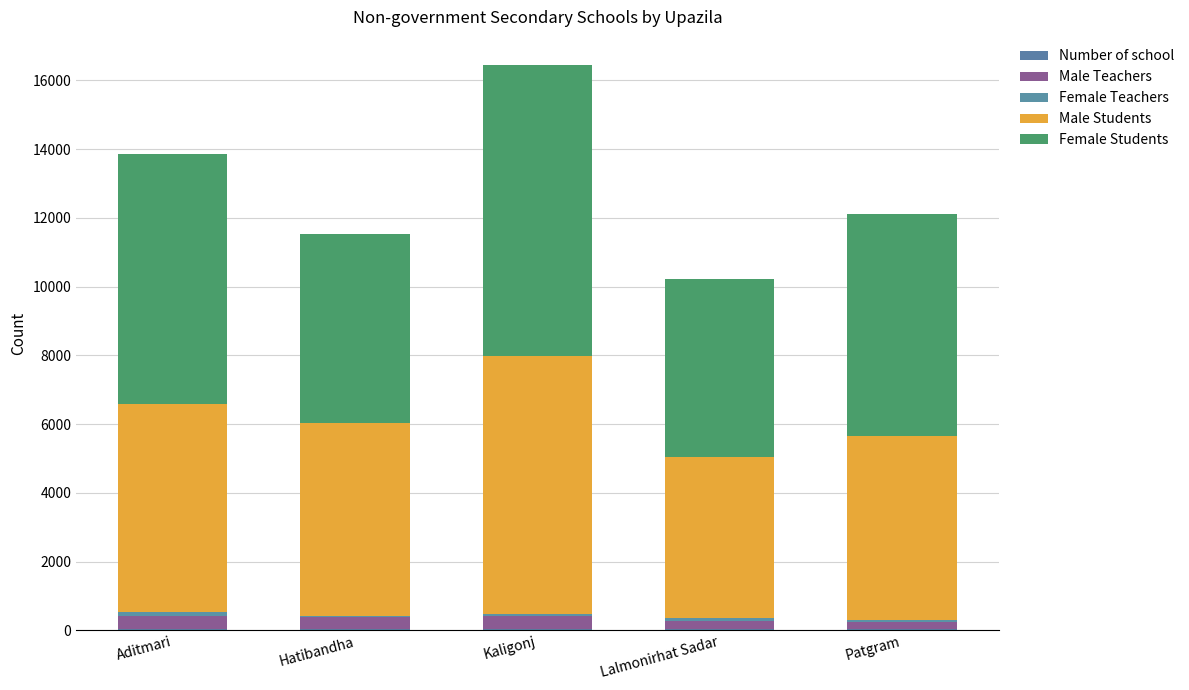

Are the bars horizontal?

No